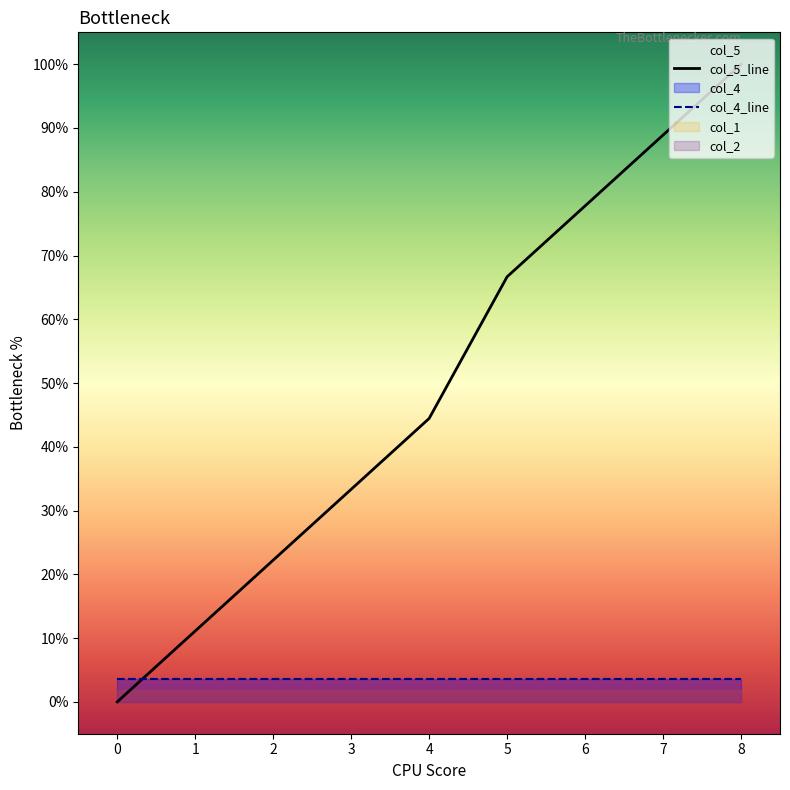

At how many categories does at least one series exceed 0?

9